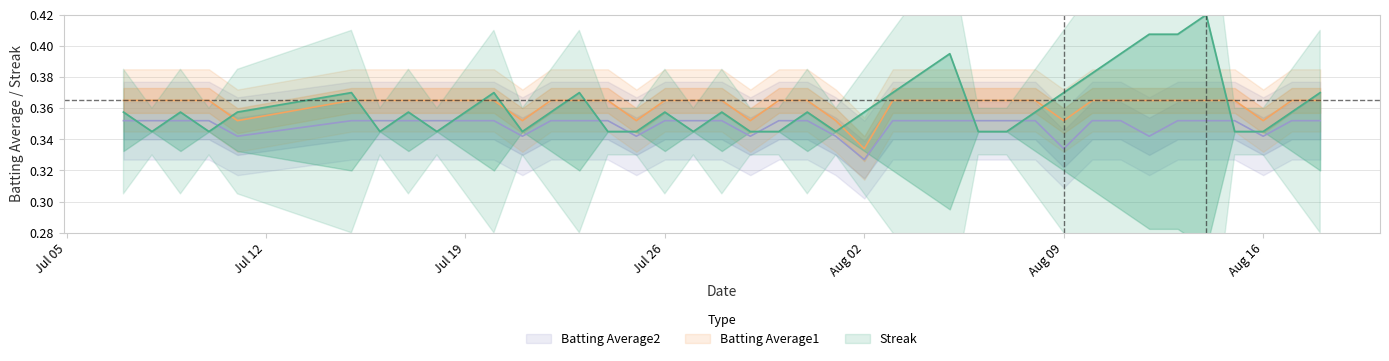

What is the value of the Batting Average1 point at the 16th from the left?

0.4